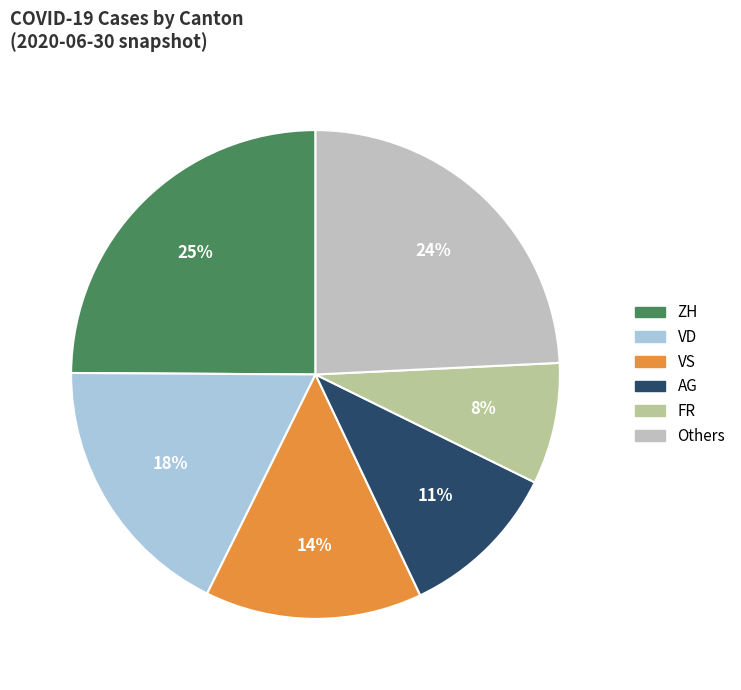

Does any single category account for the majority?

No